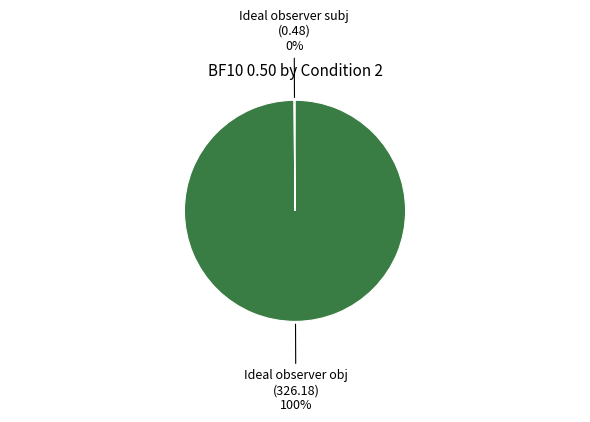

Does any single category account for the majority?

Yes